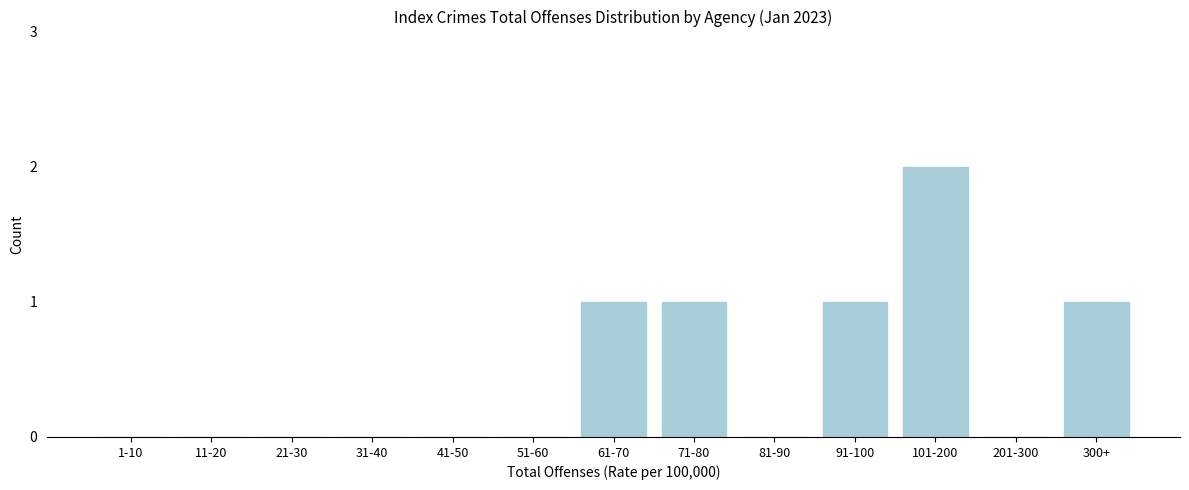

Reading left to right, list all the values displayed in this chart.

1-10=0	11-20=0	21-30=0	31-40=0	41-50=0	51-60=0	61-70=1	71-80=1	81-90=0	91-100=1	101-200=2	201-300=0	300+=1